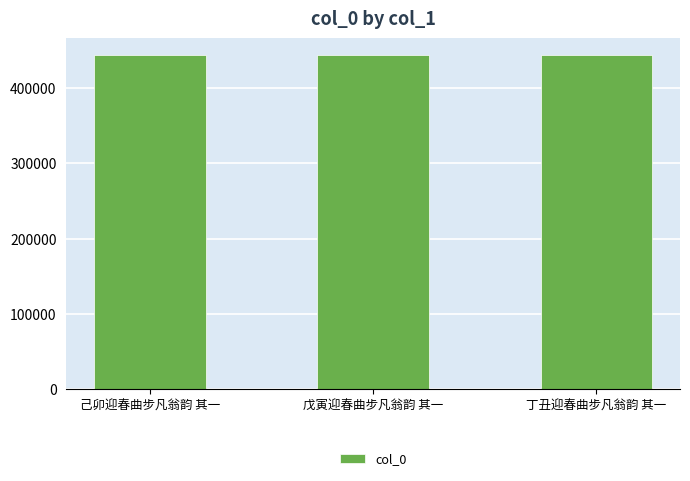

What is the label of the 2nd bar from the left?

戊寅迎春曲步凡翁韵 其一